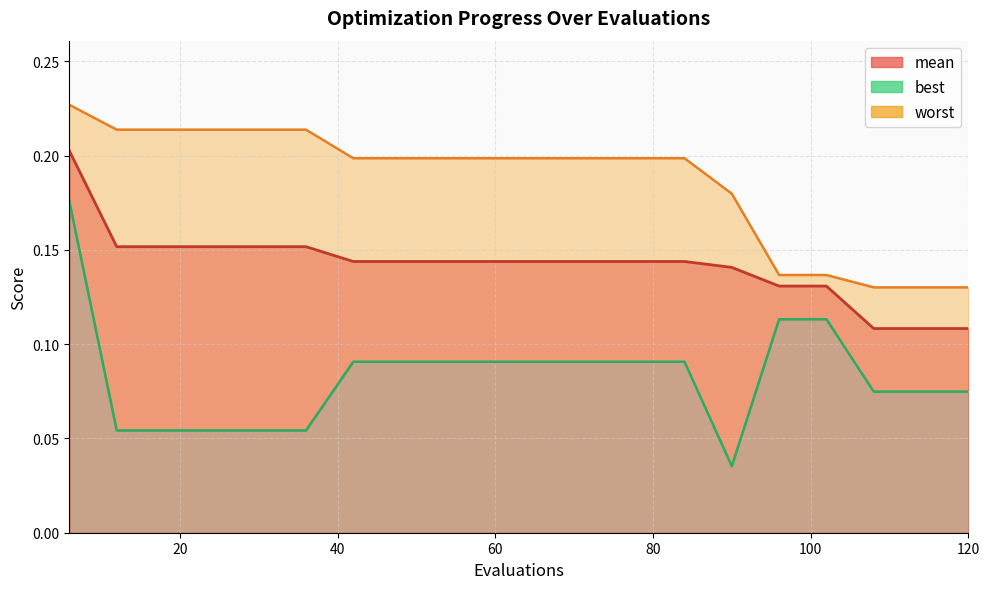

What are all the series names shown in the legend?

mean, best, worst